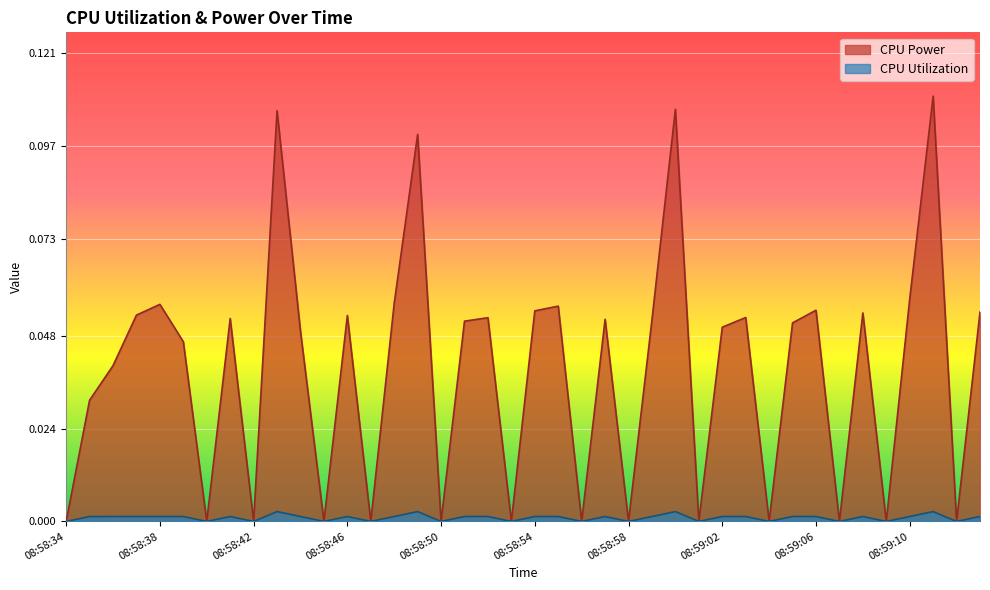

List the labels in order of CPU Utilization value, largest first.

08:58:49, 08:59:00, 08:58:43, 08:59:11, 08:58:44, 08:58:52, 08:59:05, 08:58:57, 08:58:37, 08:58:38, 08:58:46, 08:59:13, 08:58:48, 08:58:51, 08:58:55, 08:59:03, 08:59:06, 08:59:08, 08:59:10, 08:58:39, 08:58:41, 08:58:59, 08:59:02, 08:58:54, 08:58:36, 08:58:35, 08:58:34, 08:58:40, 08:58:42, 08:58:45, 08:58:47, 08:58:50, 08:58:53, 08:58:56, 08:58:58, 08:59:01, 08:59:04, 08:59:07, 08:59:09, 08:59:12